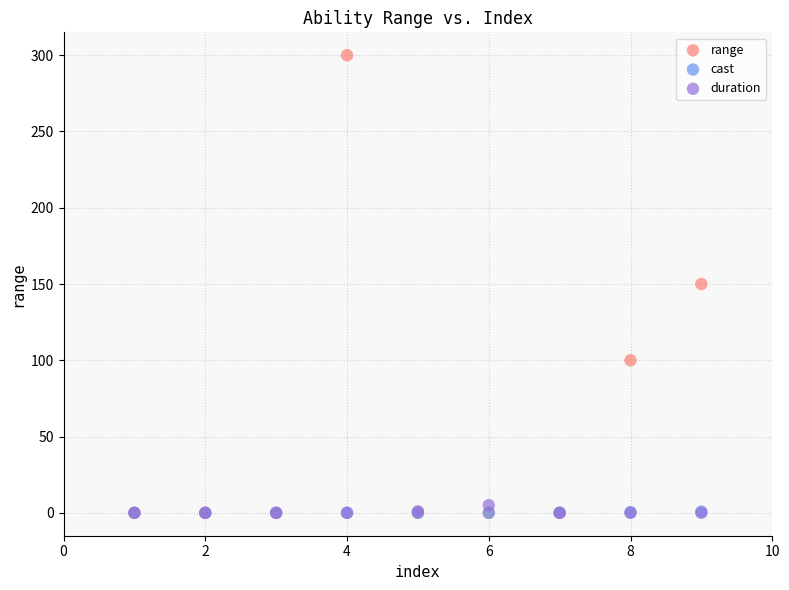

Which series has the widest spread of Y values?

range